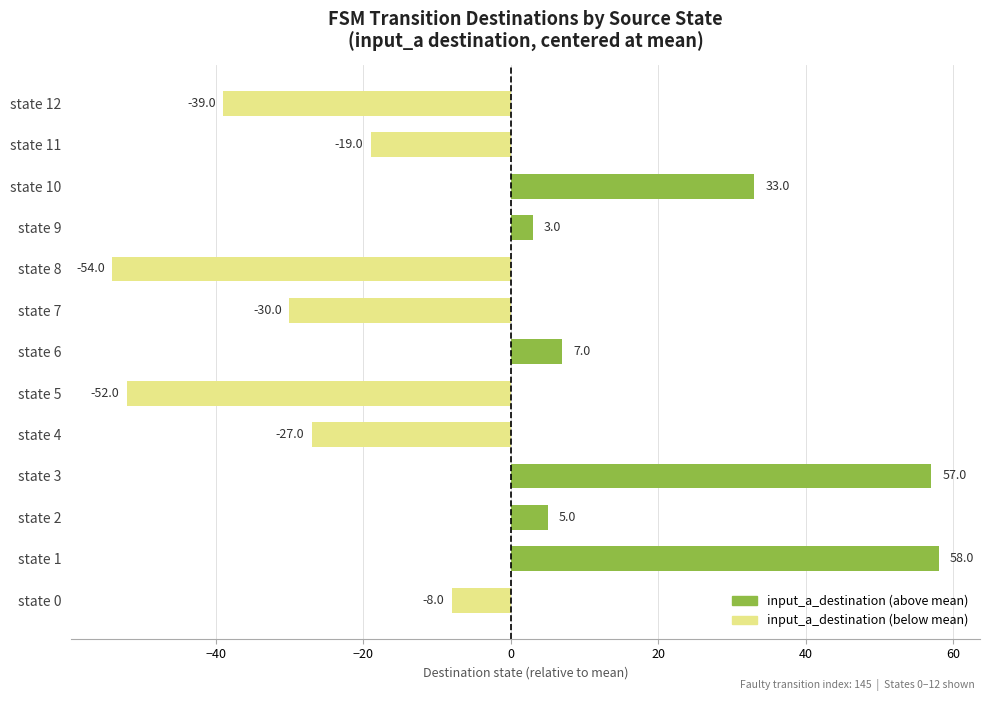

What is the average value?

-5